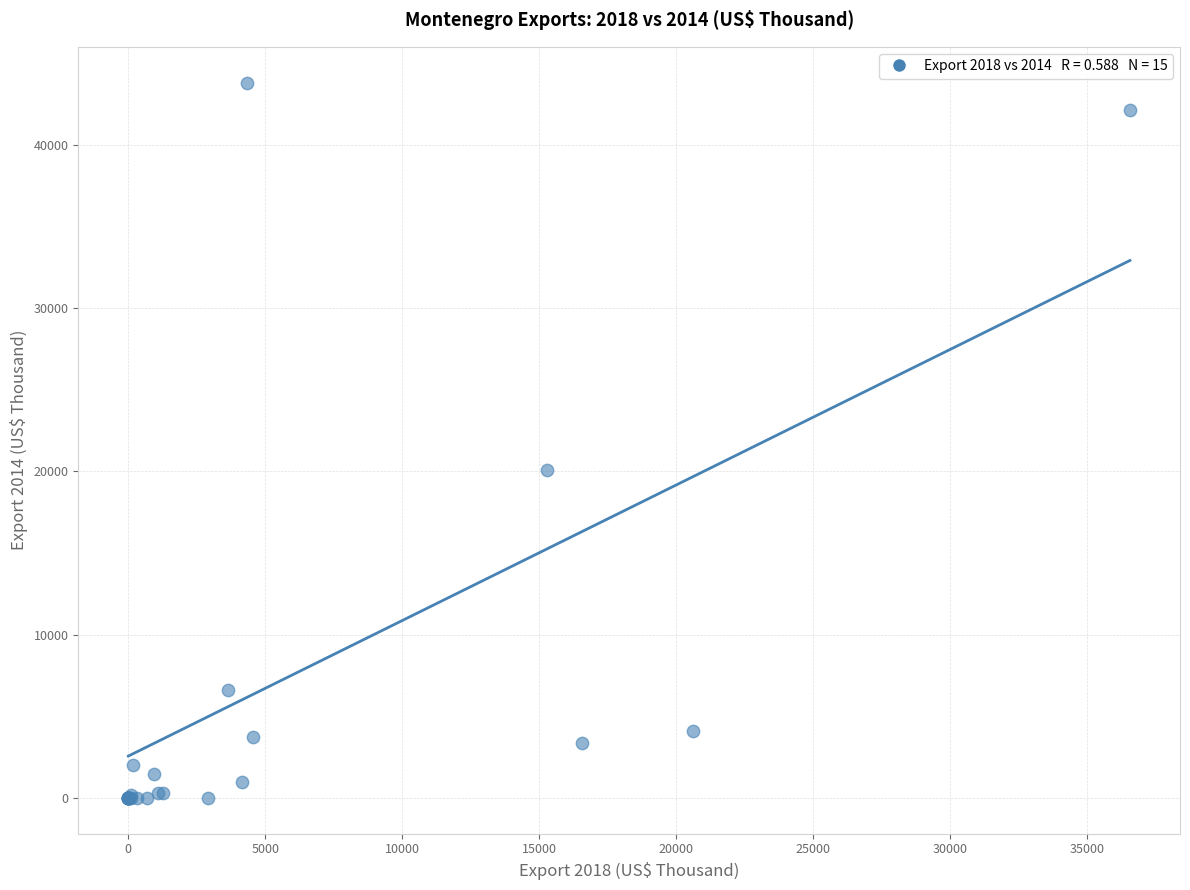

What Y value in the scatter plot is closest to 21896?

20062.9